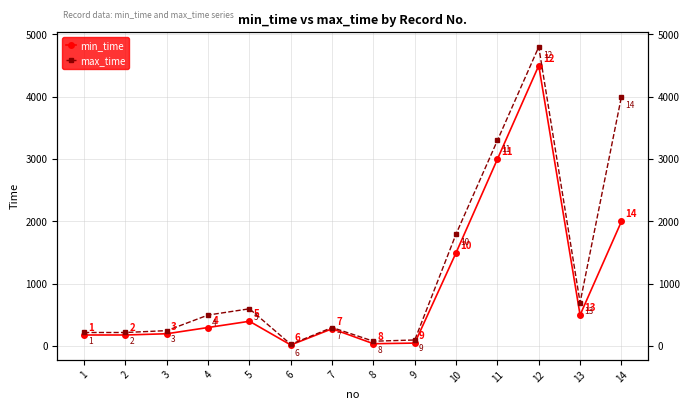

True or false: max_time has a value of 1209 at 13.

False